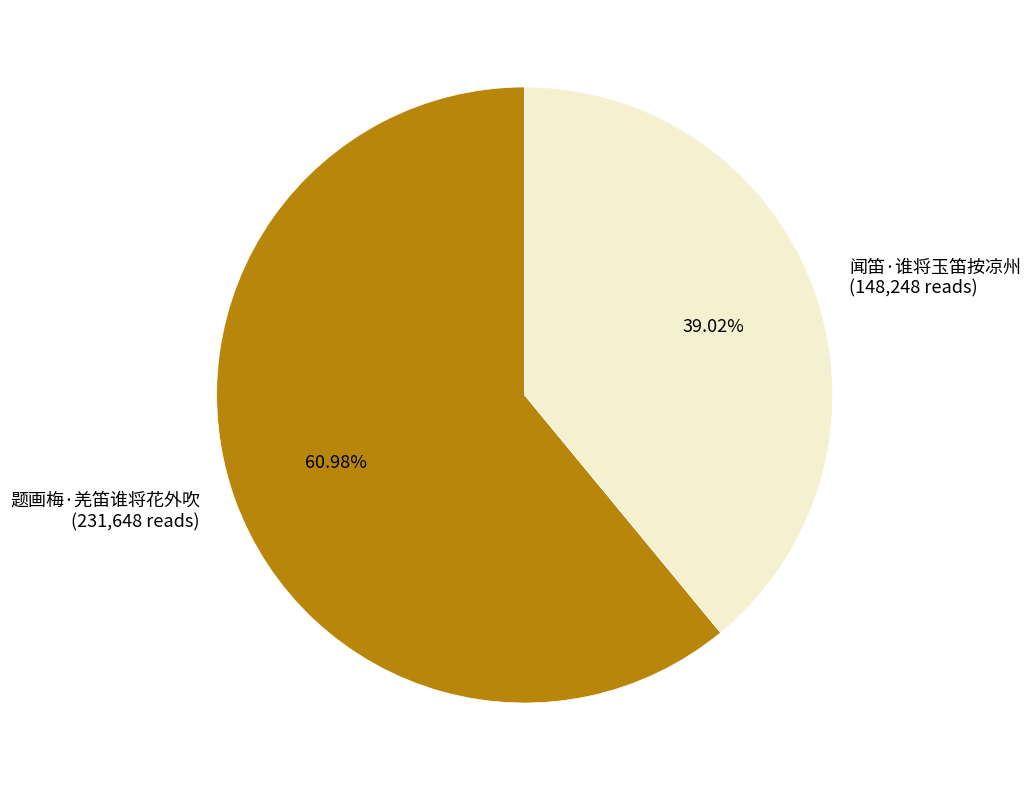

Which slice is the smallest?

闻笛·谁将玉笛按凉州